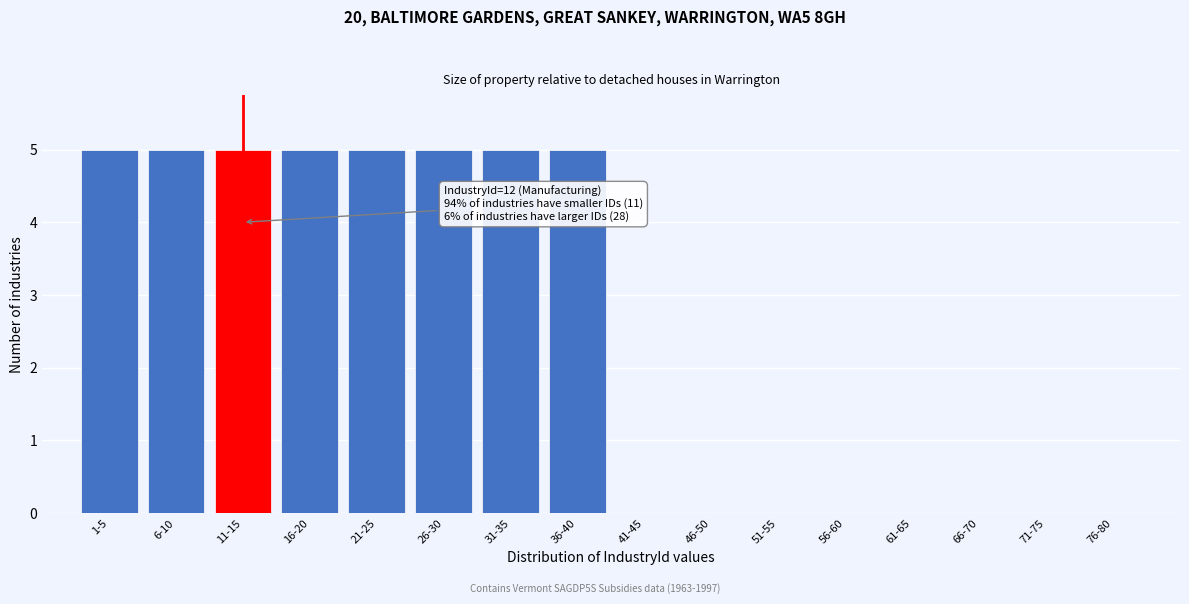

Reading right to left, what are all the values shown in this chart?

76-80=0	71-75=0	66-70=0	61-65=0	56-60=0	51-55=0	46-50=0	41-45=0	36-40=5	31-35=5	26-30=5	21-25=5	16-20=5	11-15=5	6-10=5	1-5=5